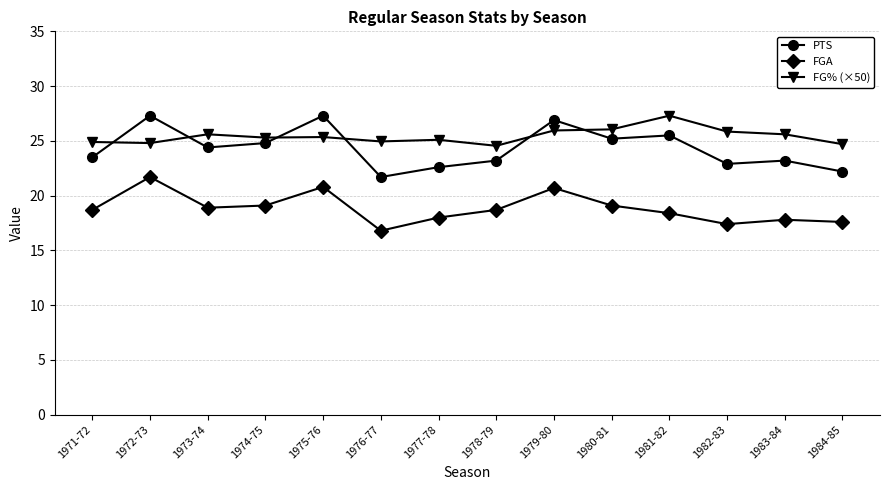

What is the difference between the FG% (×50) values at 1973-74 and 1974-75?

0.3